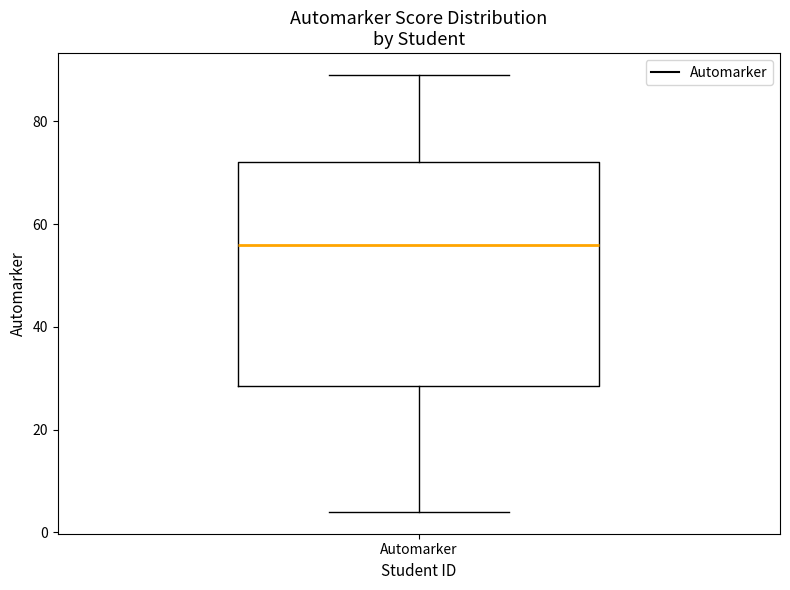

Transcribe this box plot: give where the median line is, the range the box spans, and where the two whiskers end, as read against the y-axis. The values are not printed on the chart, so give them approximately, as read against the axis.

median 56, box 28 to 72, whiskers 4 to 90